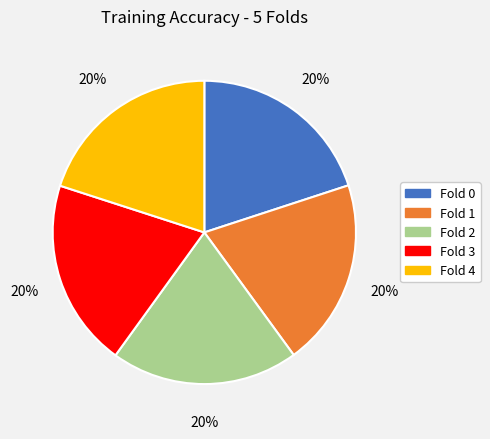

Does any single category account for the majority?

No